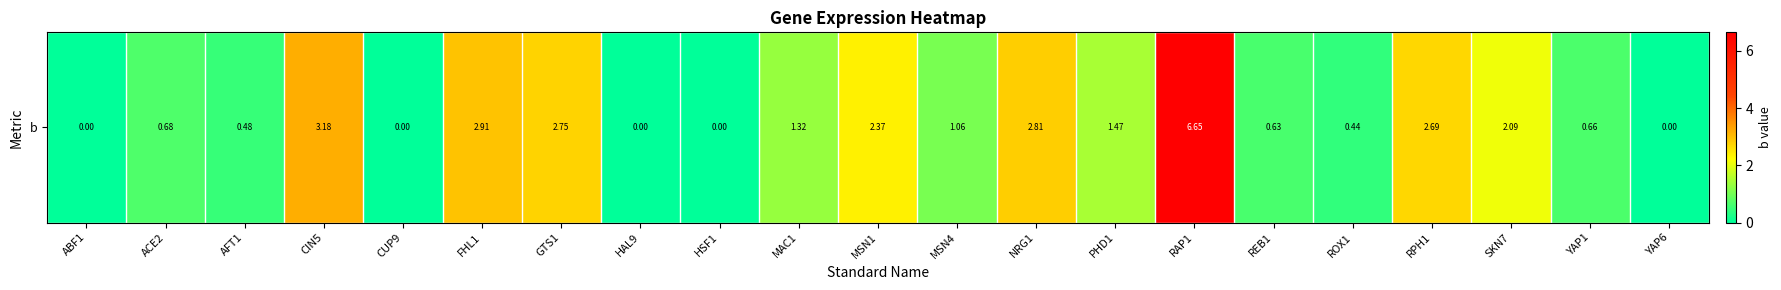

Count the number of categories in the chart.

21